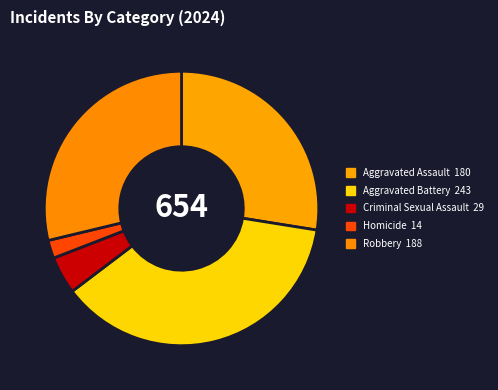

Count the number of slices in the pie.

5